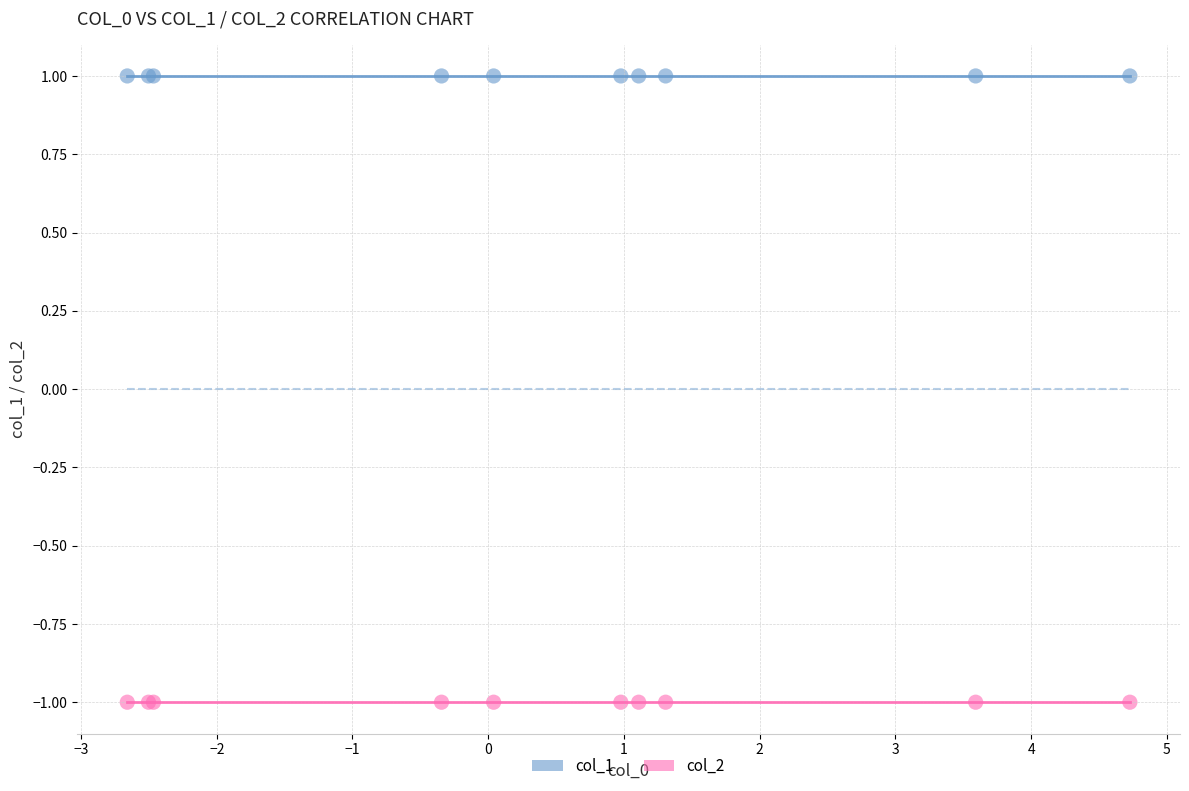

Which series reaches the maximum Y coordinate?

col_2